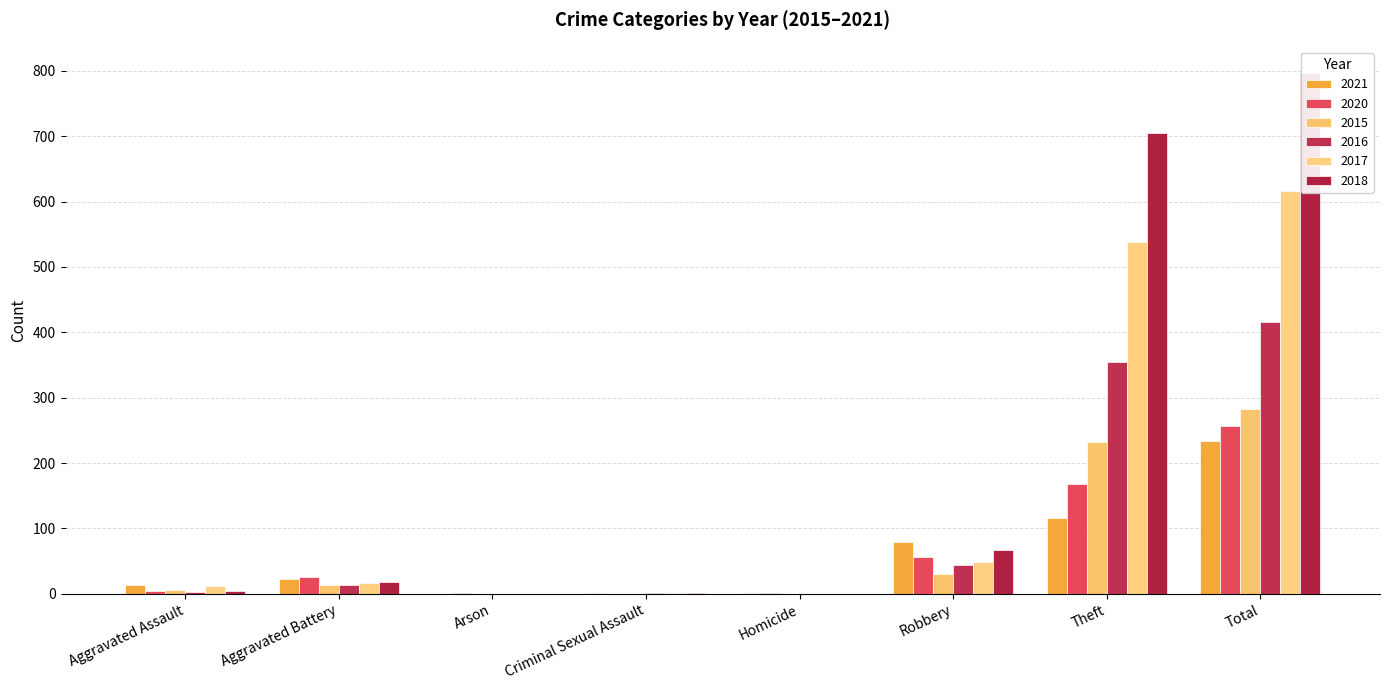

Read the 2017 value at Theft, to the nearest 100.

500